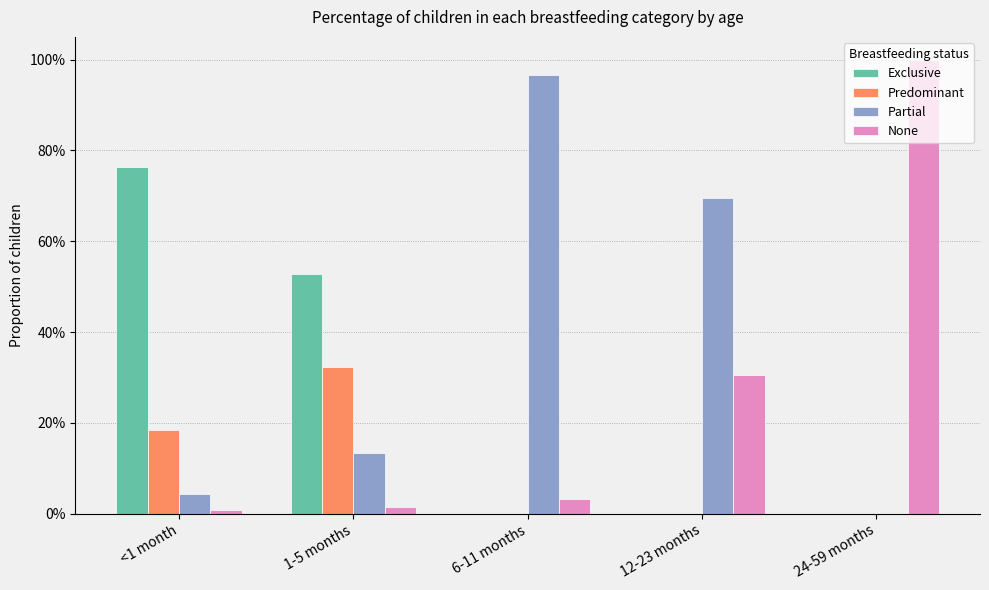

What is the difference between the Partial values at 24-59 months and 1-5 months?

0.1